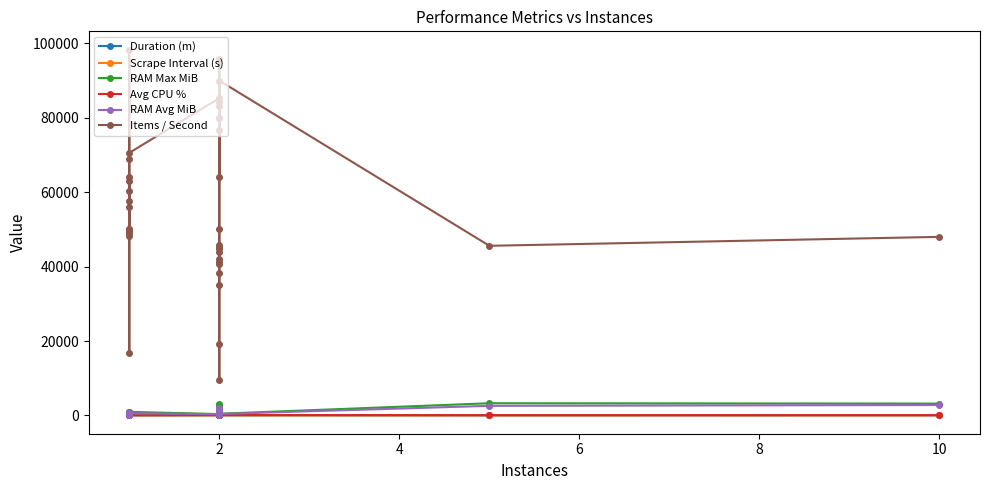

Reading left to right, what are all the values shown in this chart?

Duration (m): 1.0	1.0	1.0	1.0	1.0	1.0	1.0	1.0	1.0	1.0	1.0	1.0	1.0	1.0	2.0	2.0	2.0	2.0	2.0	2.0	2.0	2.0	2.0	2.0	2.0	2.0	2.0	2.0	2.0	2.0	2.0	2.0	2.0	2.0	2.0	5.0	10.0
Scrape Interval (s): 1.0	1.0	5.0	5.0	1.0	1.0	5.0	1.0	5.0	1.0	1.0	1.0	1.0	5.0	1.0	1.0	1.0	10.0	5.0	5.0	10.0	10.0	10.0	10.0	15.0	10.0	15.0	5.0	15.0	5.0	5.0	5.0	5.0	10.0	1.0	15.0	15.0
RAM Max MiB: 285.0	234.0	957.0	755.0	200.0	237.0	984.0	186.0	658.0	196.0	300.0	445.0	486.0	966.0	362.0	400.0	312.0	2636.0	1666.0	1072.0	2232.0	2256.0	2168.0	2173.0	3012.0	2148.0	2863.0	907.0	2522.0	452.0	298.0	2187.0	2019.0	2737.0	455.0	3277.0	3185.0
Avg CPU %: 91.0	49.8	48.8	44.4	40.5	51.3	50.8	39.8	39.8	39.8	63.5	26.4	114.6	49.0	123.8	123.3	111.4	111.3	113.5	68.8	67.3	63.8	68.8	66.5	62.2	62.8	64.1	57.4	50.5	33.0	15.0	119.9	117.0	66.2	123.2	75.2	78.0
RAM Avg MiB: 234.0	191.0	564.0	507.0	162.0	191.0	616.0	156.0	452.0	160.0	234.0	307.0	379.0	611.0	316.0	357.0	280.0	1810.0	1273.0	861.0	1566.0	1508.0	1553.0	1501.0	1810.0	1473.0	1820.0	710.0	1438.0	368.0	243.0	1721.0	1596.0	1866.0	392.0	2579.0	2803.0
Items / Second: 68833.0	63000.0	57750.0	56000.0	50248.0	64015.0	60317.0	49700.0	49000.0	48183.0	50000.0	16667.0	98333.0	70583.0	85283.0	83300.0	80000.0	80000.0	76667.0	50000.0	45833.0	44917.0	44917.0	44000.0	42000.0	41250.0	40833.0	38333.0	35000.0	19167.0	9583.0	95833.0	84333.0	64167.0	90000.0	45600.0	48000.0